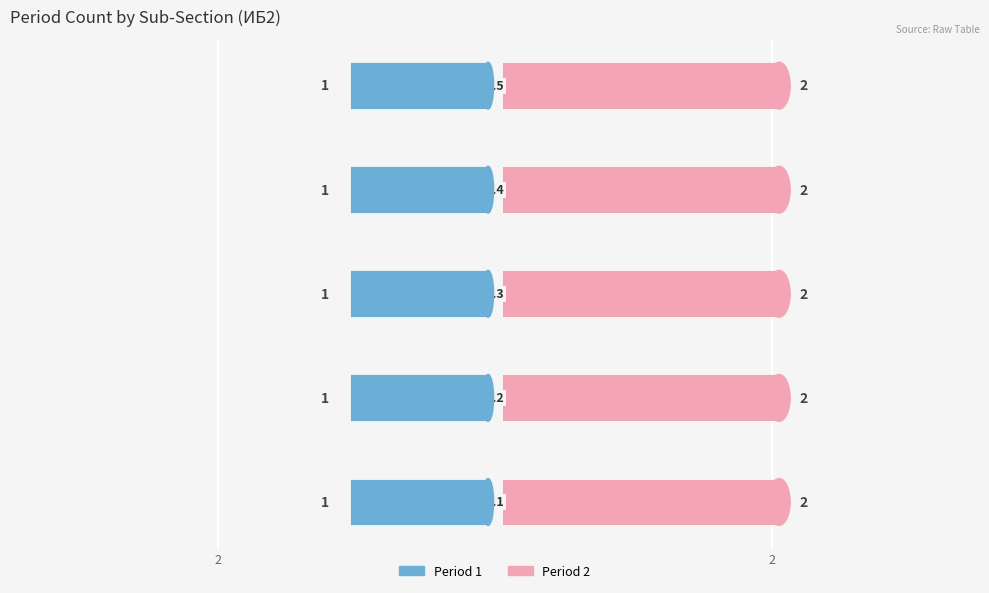

What is the sum of all Period 1 values?

5